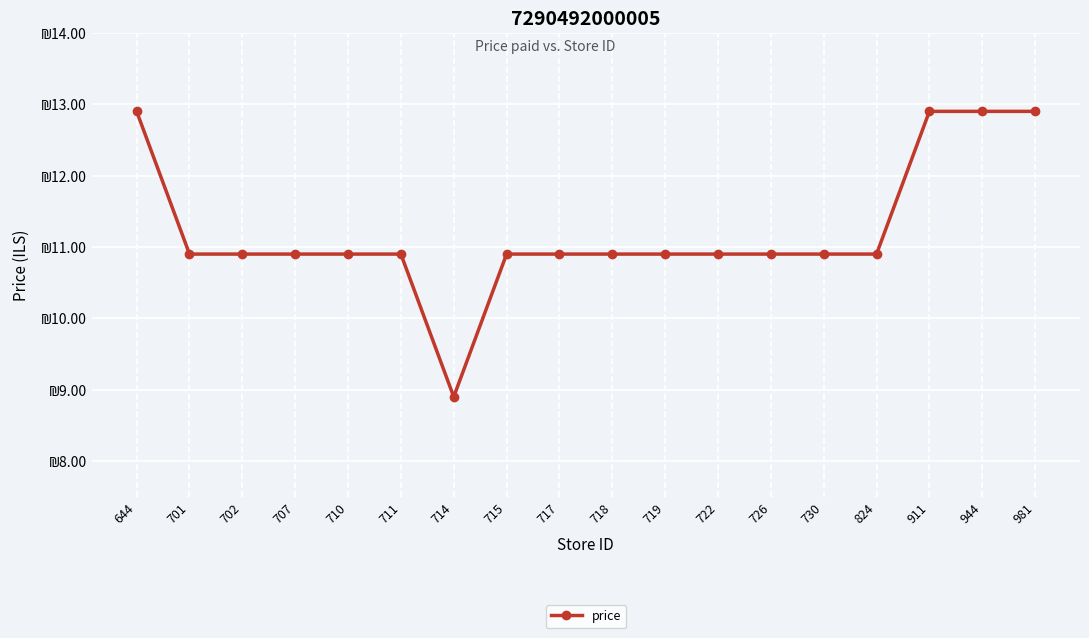

What is the value of the 15th point from the left?

10.9